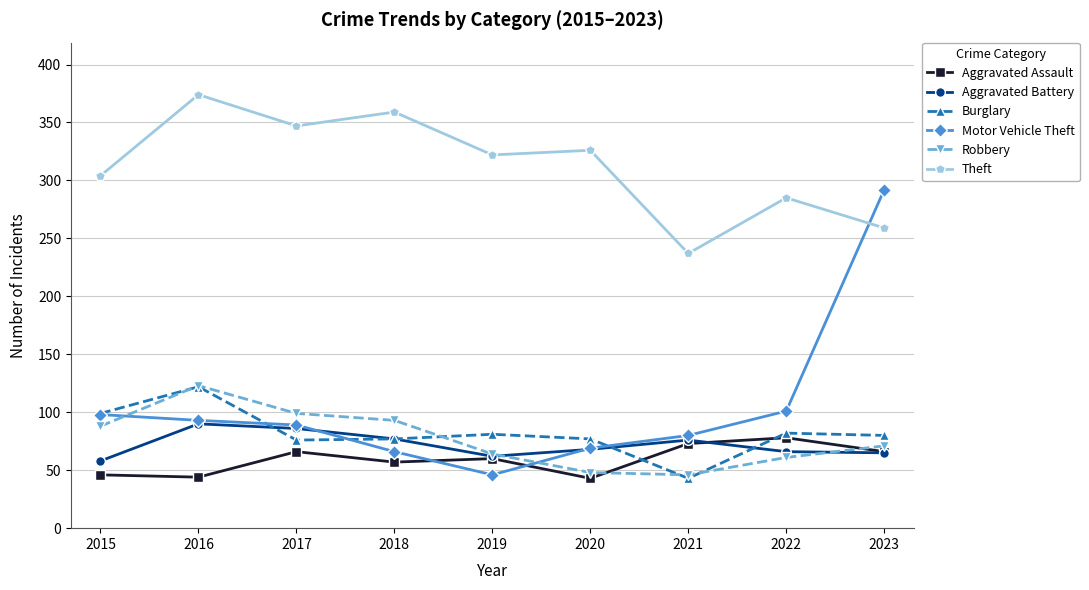

At how many categories does at least one series exceed 125?

9